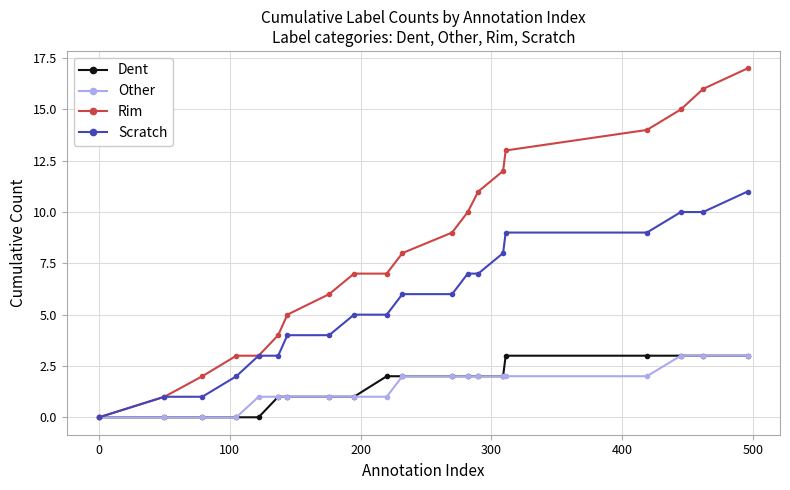

Which series has the largest total across all categories?

Rim